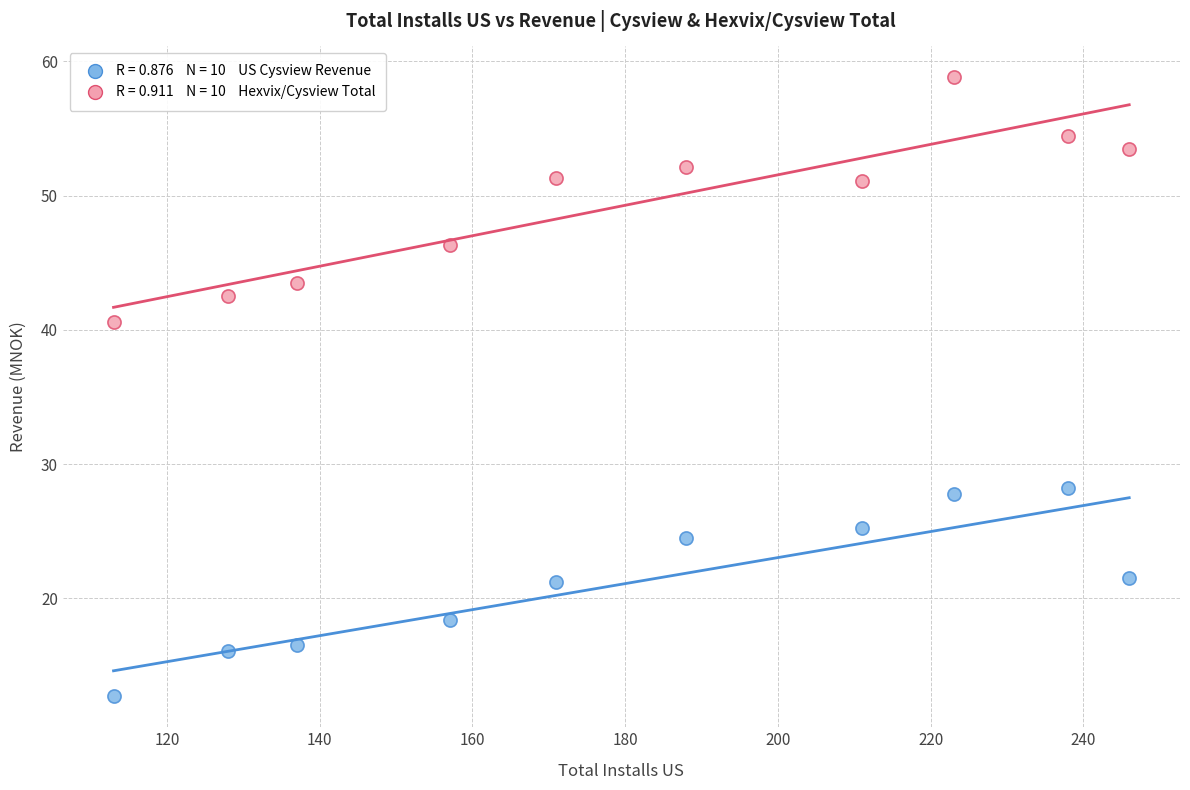

Across all data points, what is the range of X values (max minus min)?

133.0